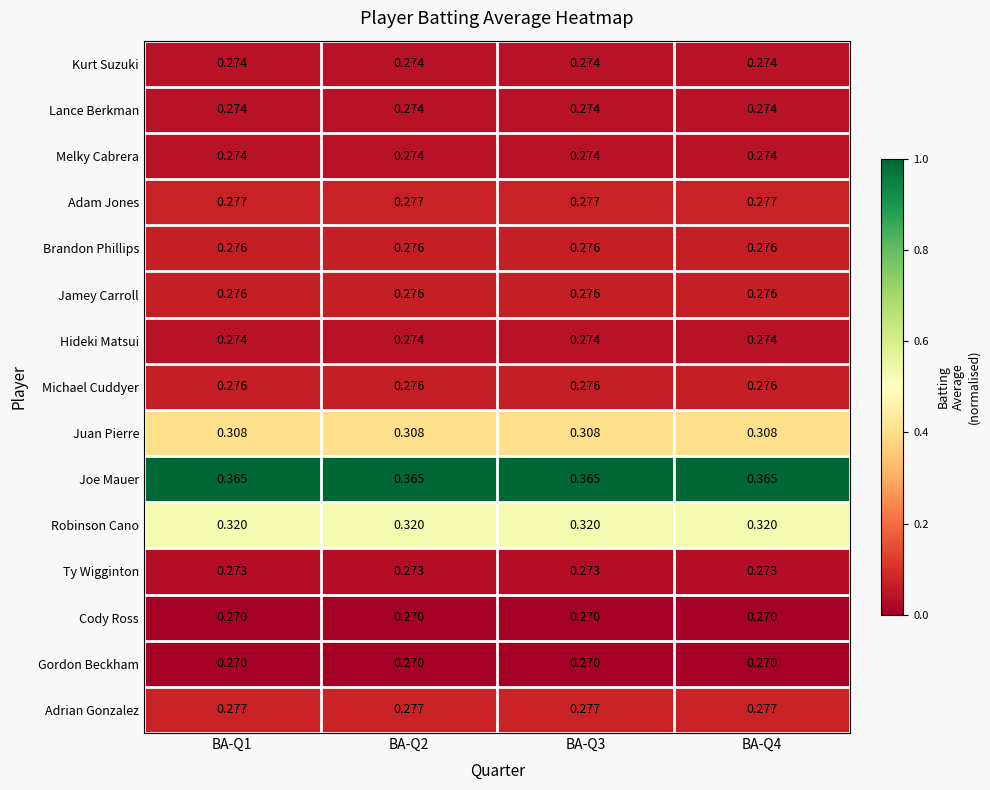

Is the value of Adrian Gonzalez at BA-Q1 greater than the value of Ty Wigginton at BA-Q4?

Yes